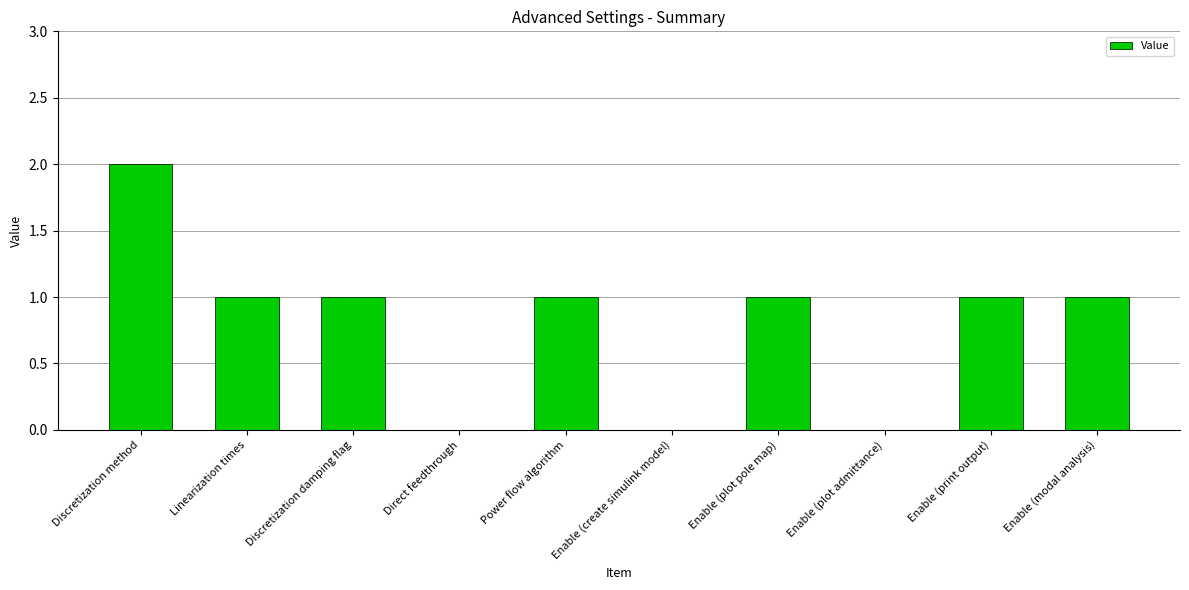

Does the chart contain stacked bars?

No